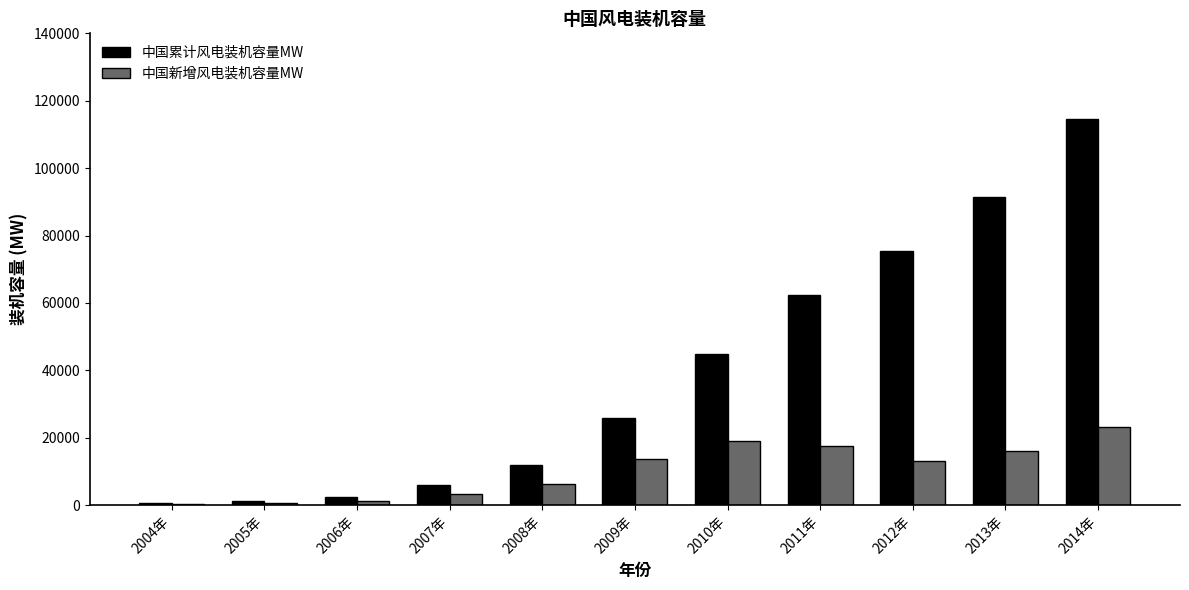

Is the value of 中国累计风电装机容量MW at 2009年 greater than the value of 中国新增风电装机容量MW at 2014年?

Yes